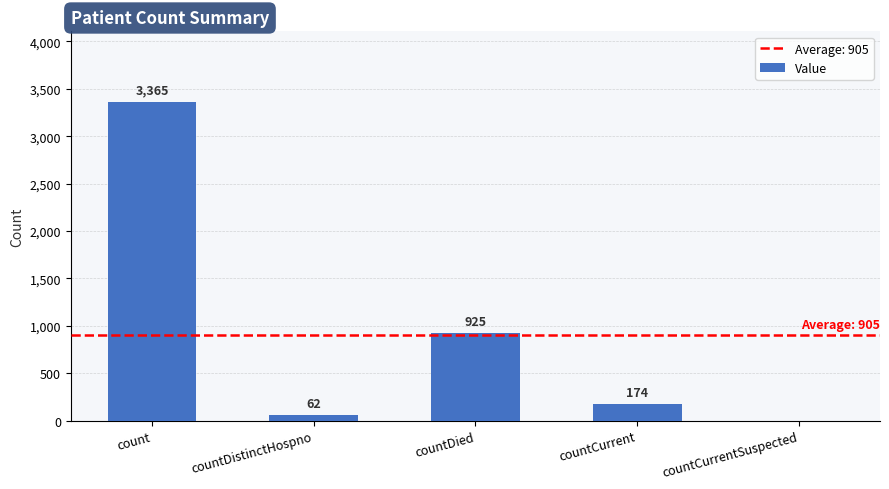

What is the change in value from count to countCurrent?

-3191